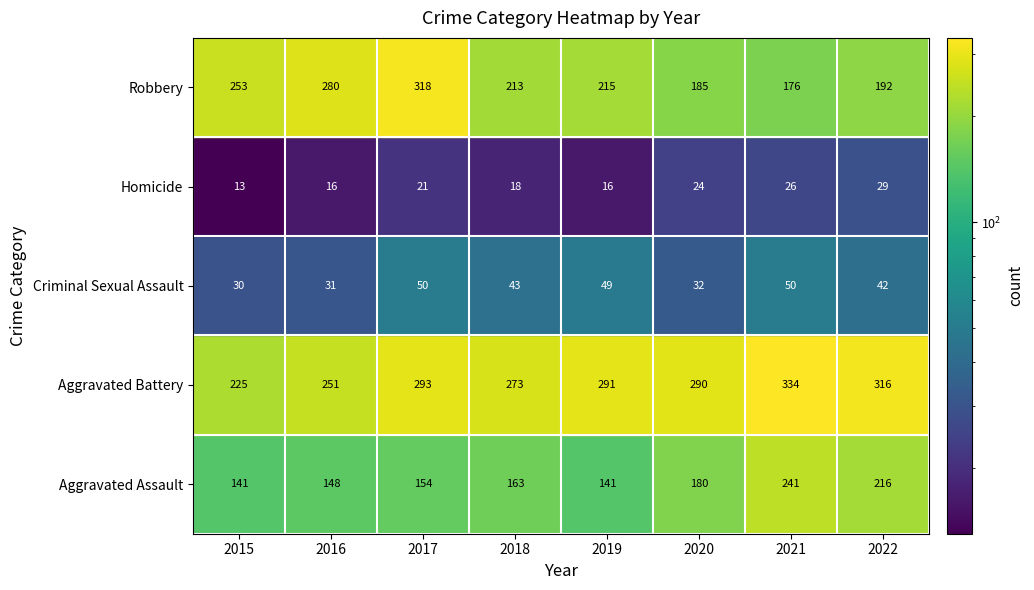

Which series changed the most between 2015 and 2017?

Aggravated Battery